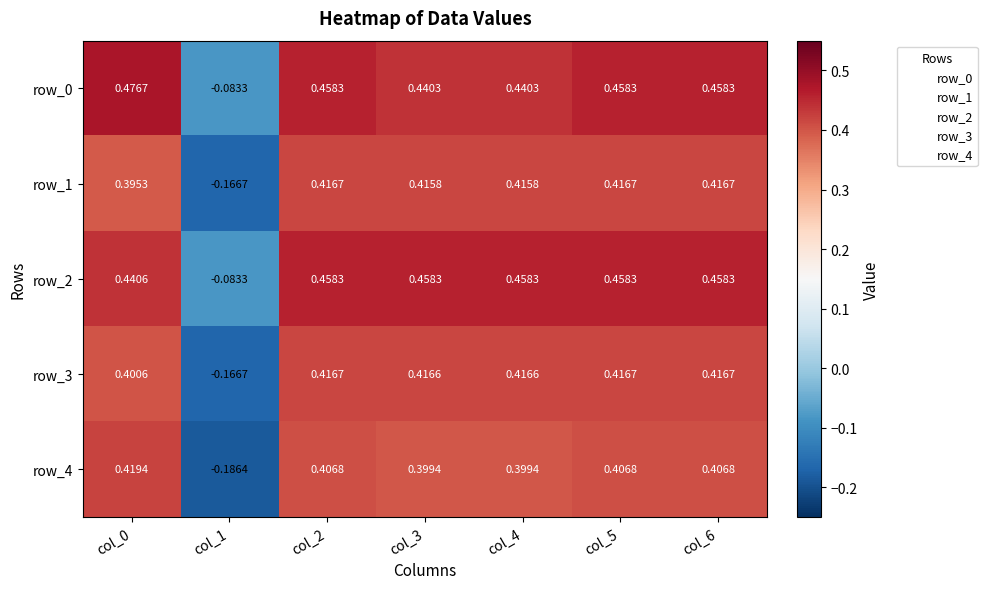

Between col_0 and col_2, which series saw the biggest shift?

row_1